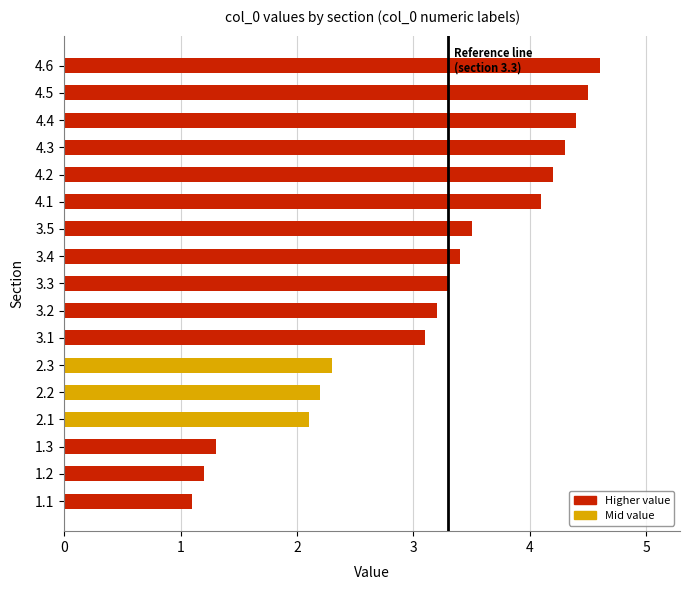

What is the sum of all values?

52.8